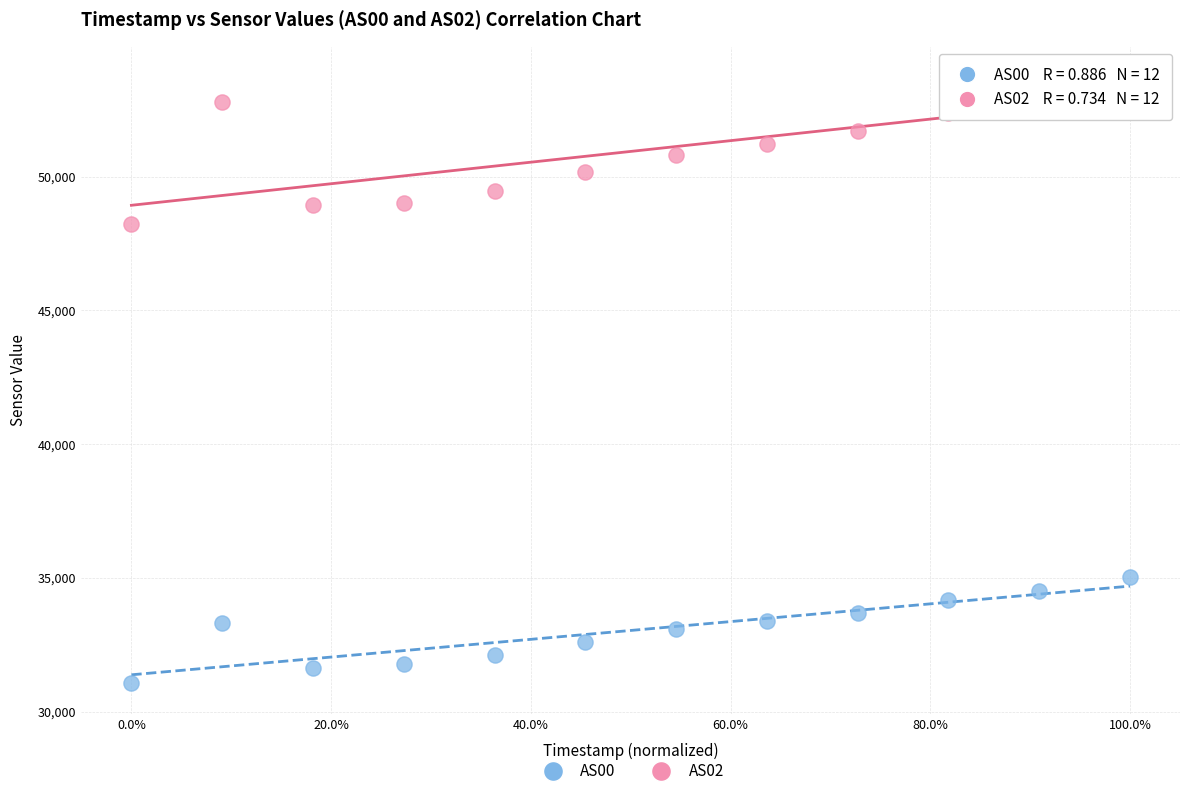

Which series reaches the maximum Y coordinate?

AS02